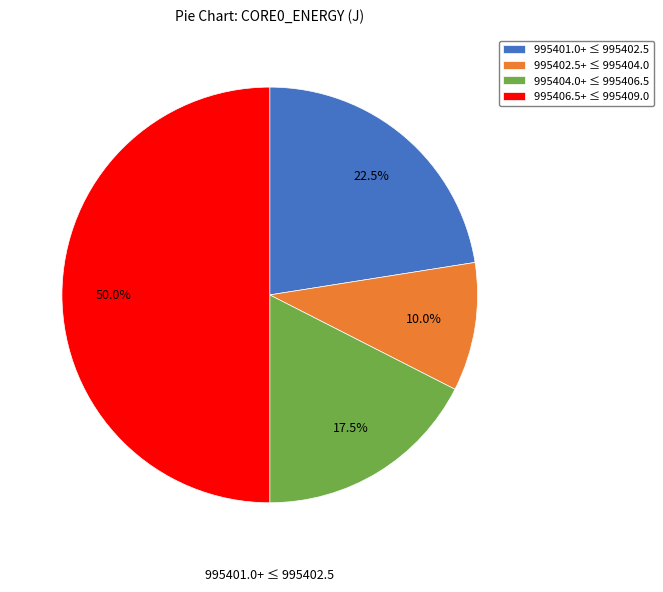

Rank the categories by value from highest to lowest.

995406.5+ ≤ 995409.0, 995401.0+ ≤ 995402.5, 995404.0+ ≤ 995406.5, 995402.5+ ≤ 995404.0